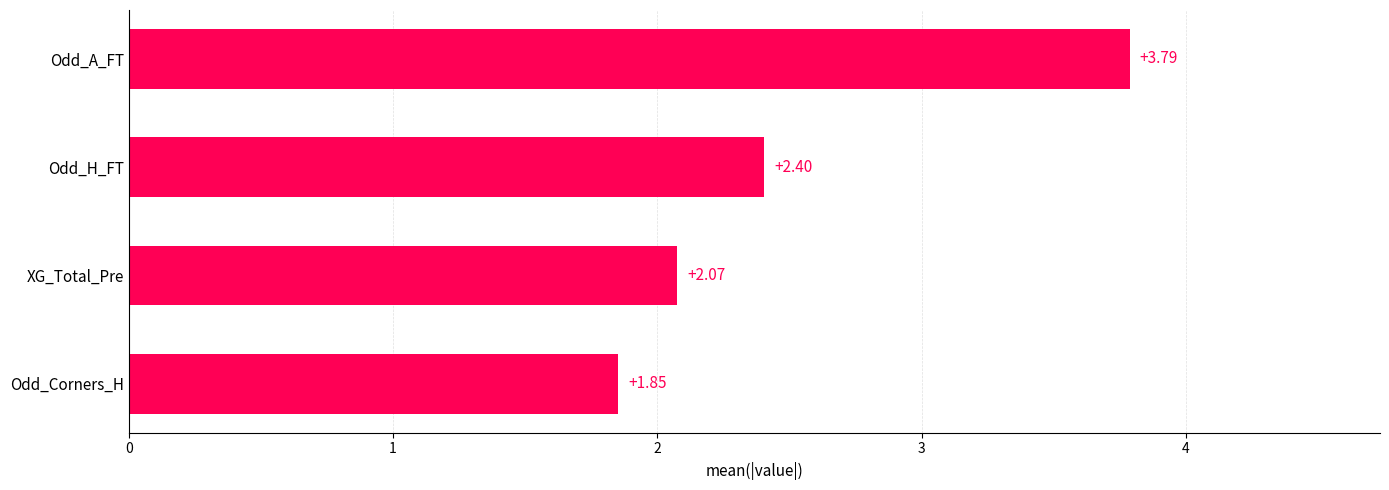

Does the chart contain any negative values?

No